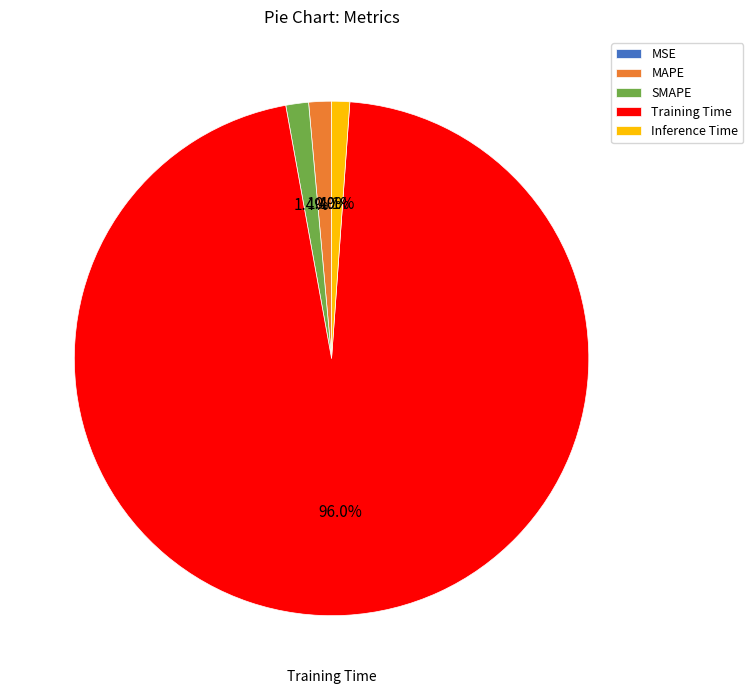

What percentage is NOT represented by MAPE?

98.6%